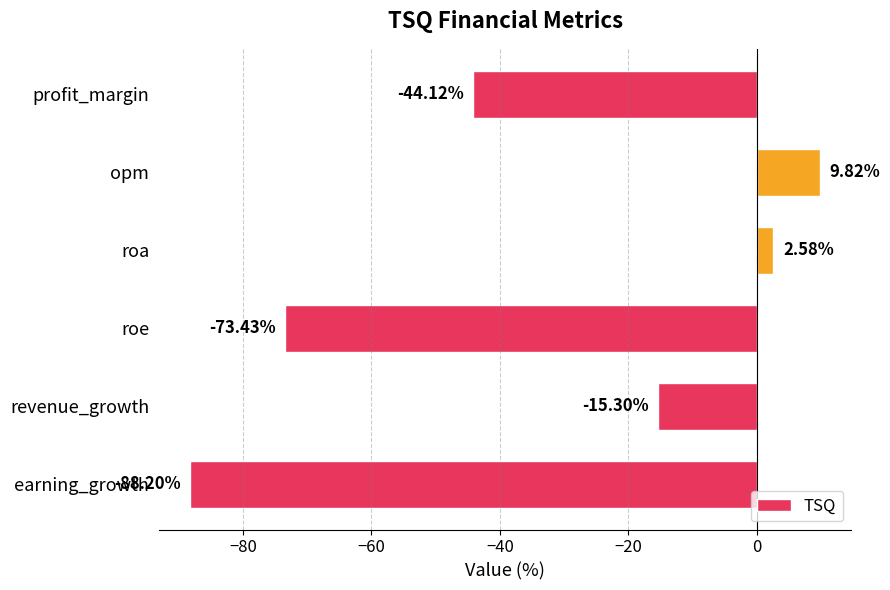

What is the label of the 2nd bar from the top?

opm